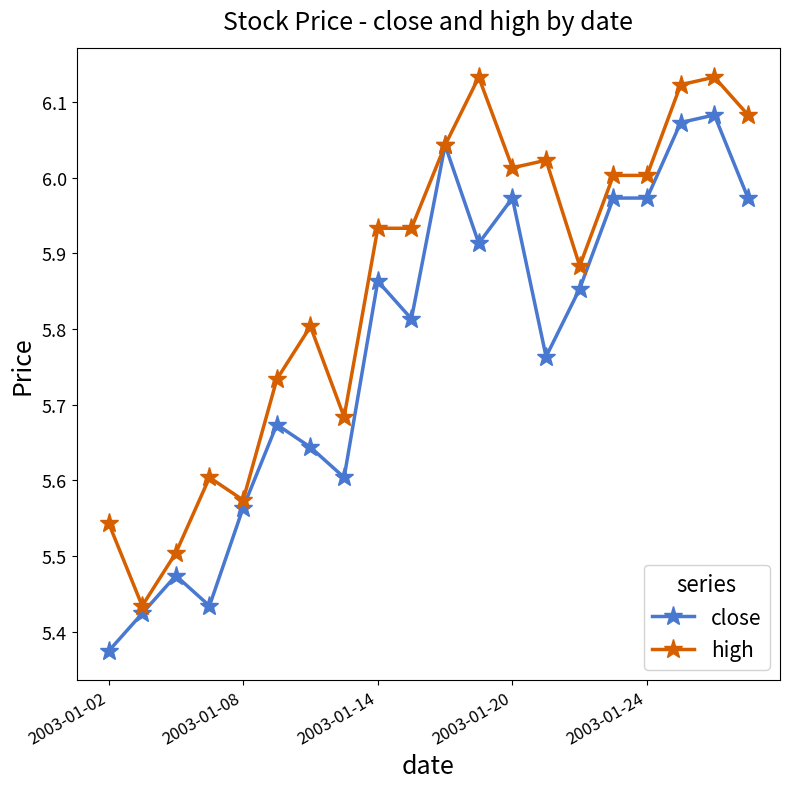

List the series in order of their overall mean, lowest first.

close, high